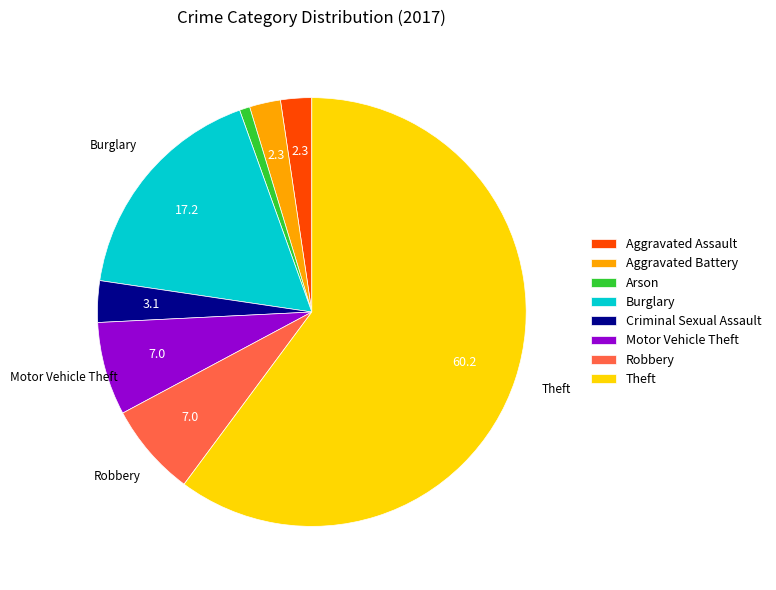

How many slices are in this pie chart?

8